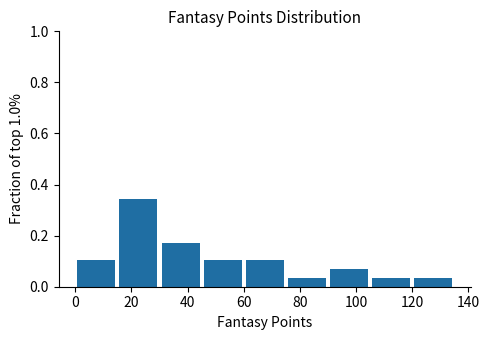

How tall is the bar that spans 0 to 15 on the x-axis? Neither the bar edges nor the heights are printed on the chart, so give them approximately, as read against the axes.

0.10